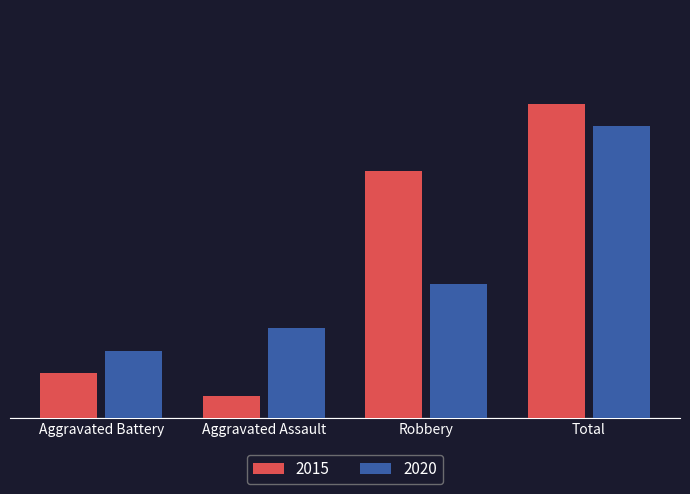

At which label does 2020 reach its minimum?

Aggravated Battery